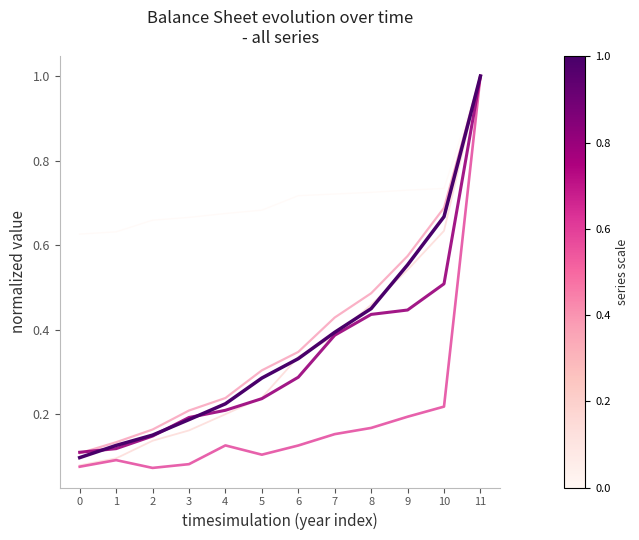

What is the total value across all series at 5?

1.9